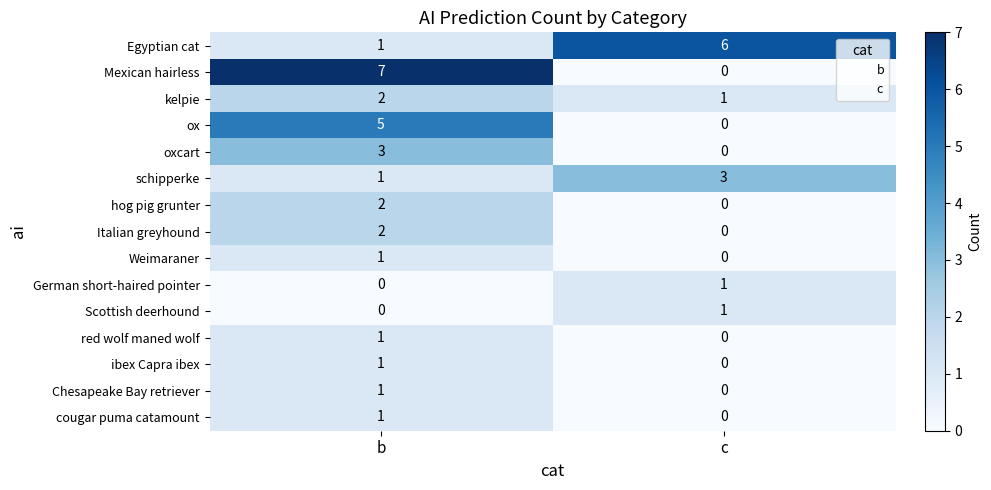

Which series has the largest range (max minus min)?

Mexican hairless